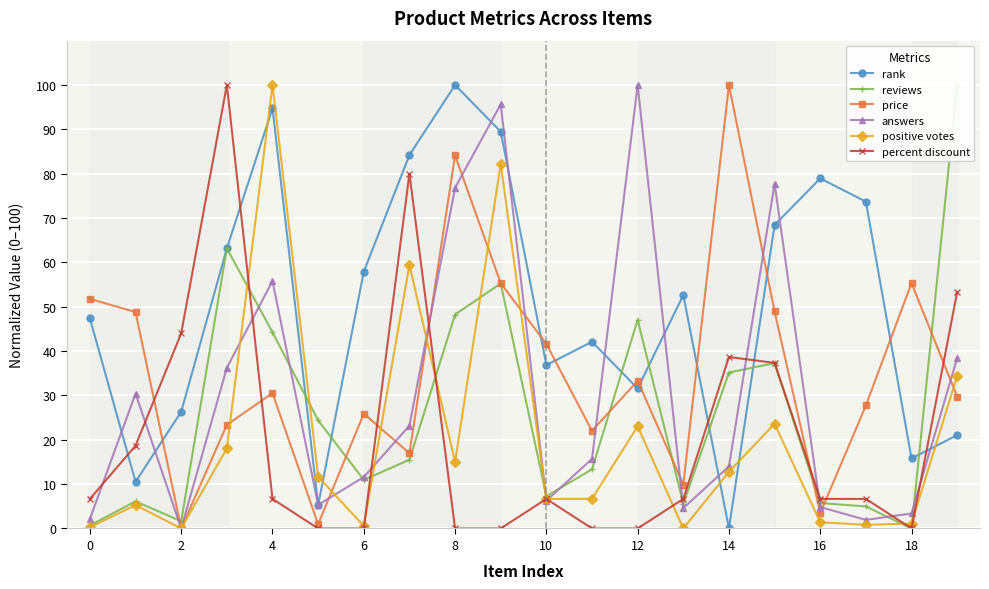

True or false: percent discount has a value of 0.0 at 11.

True